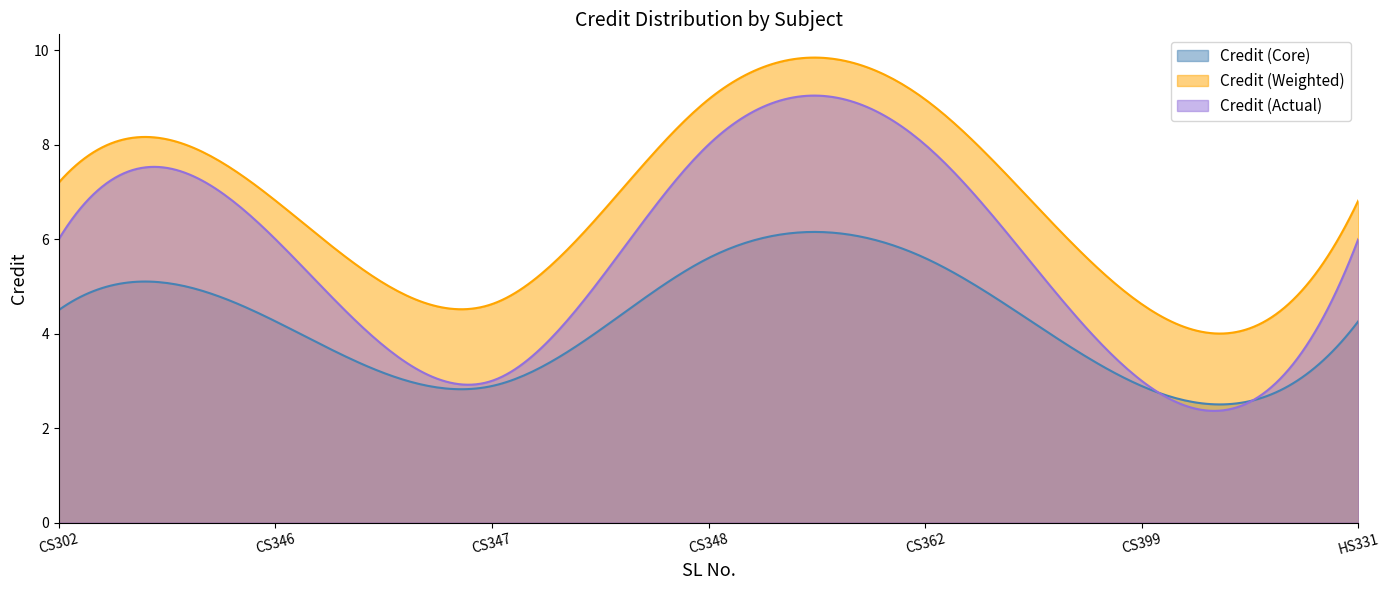

List the series in order of their peak value, highest first.

Credit (Weighted), Credit (Actual), Credit (Core)